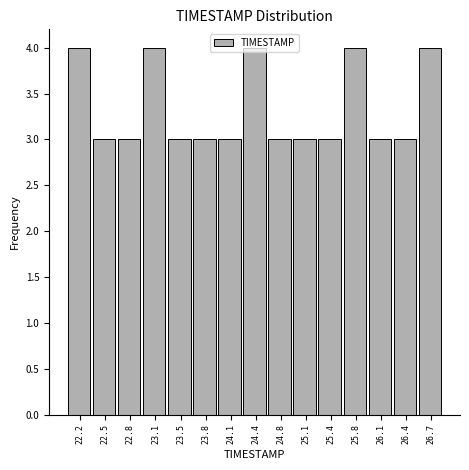

Reading left to right, transcribe this chart: for each bar, give the range it covers on the x-axis and its height. Neither the bar edges nor the heights are printed on the chart, so give them approximately, as read against the axes.

22.00 to 22.35: 4
22.35 to 22.65: 3
22.65 to 23.00: 3
23.00 to 23.30: 4
23.30 to 23.65: 3
23.65 to 23.95: 3
23.95 to 24.30: 3
24.30 to 24.60: 4
24.60 to 24.95: 3
24.95 to 25.25: 3
25.25 to 25.60: 3
25.60 to 25.90: 4
25.90 to 26.25: 3
26.25 to 26.55: 3
26.55 to 26.90: 4